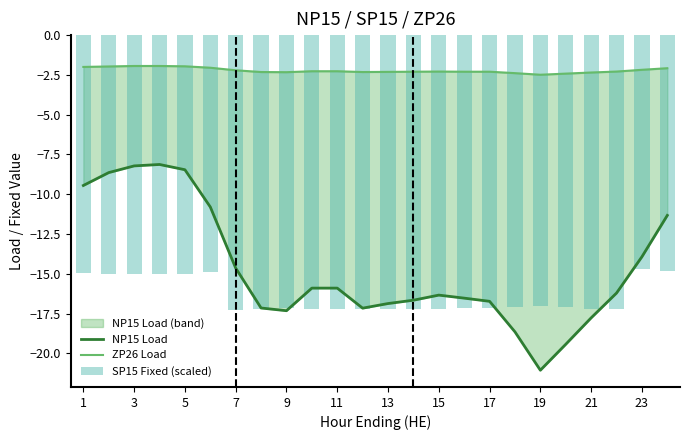

Rank the series by their maximum value, from lowest to highest.

SP15 Fixed (scaled), NP15 Load, ZP26 Load